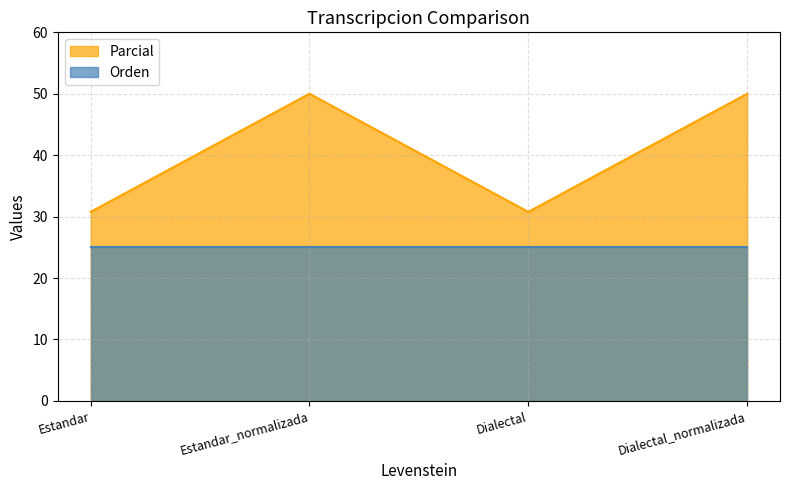

Count the number of data series in this chart.

2